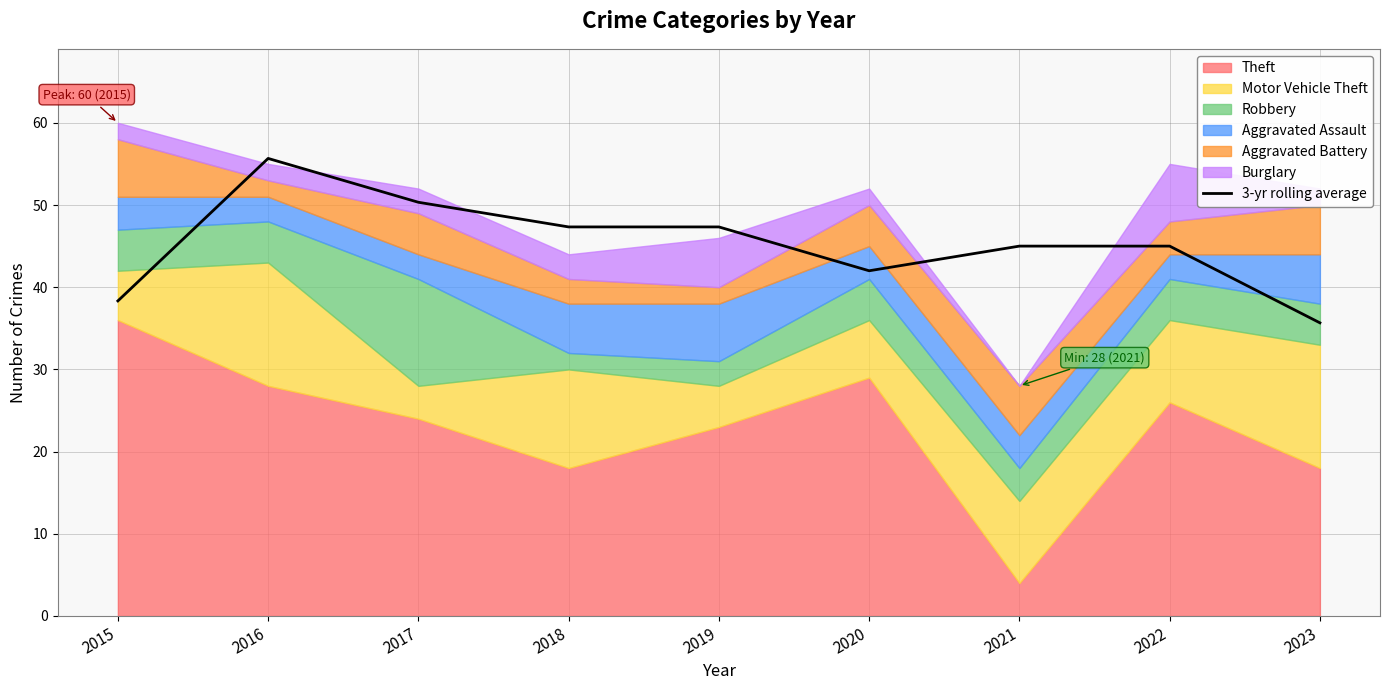

Which label corresponds to the largest value in the chart?

2016